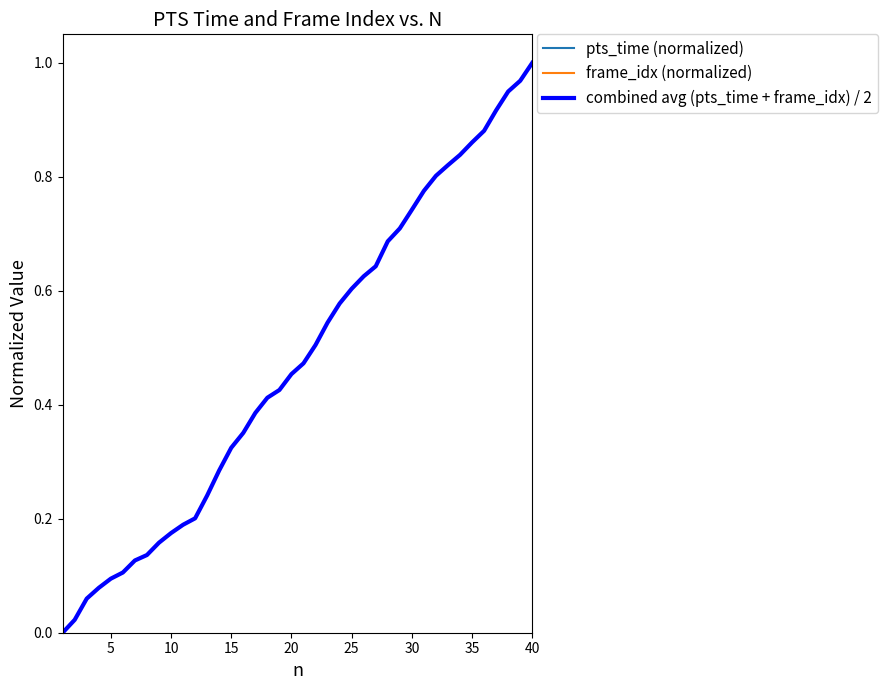

List the series in order of their overall mean, highest first.

pts_time (normalized), combined avg (pts_time + frame_idx) / 2, frame_idx (normalized)